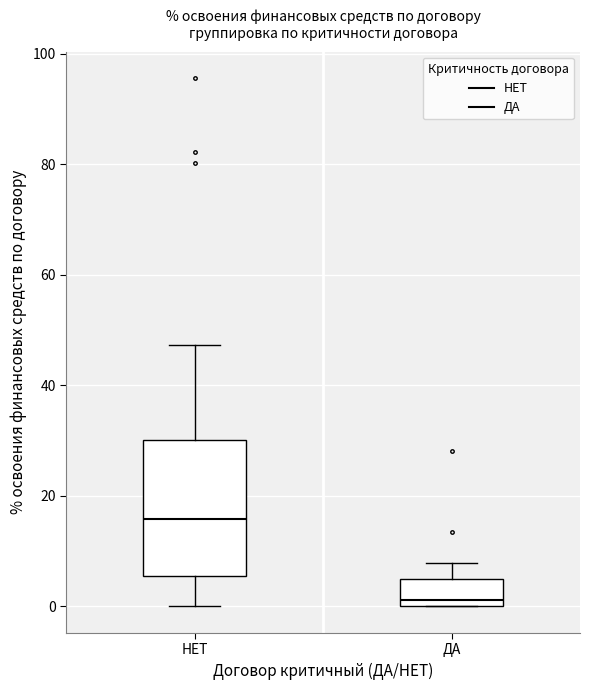

Reading left to right, read every box against the y-axis: the position of its median line, the range the box covers, and the ends of its whiskers. The values are not printed on the chart, so give them approximately, as read against the axis.

НЕТ: median 16, box 6 to 30, whiskers 0 to 48
ДА: median 2, box 0 to 4, whiskers 0 to 8